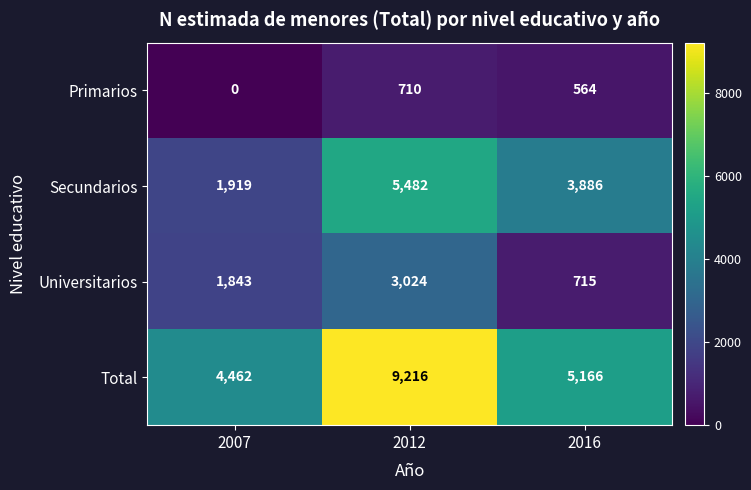

At which category is the sum across all series the highest?

2012